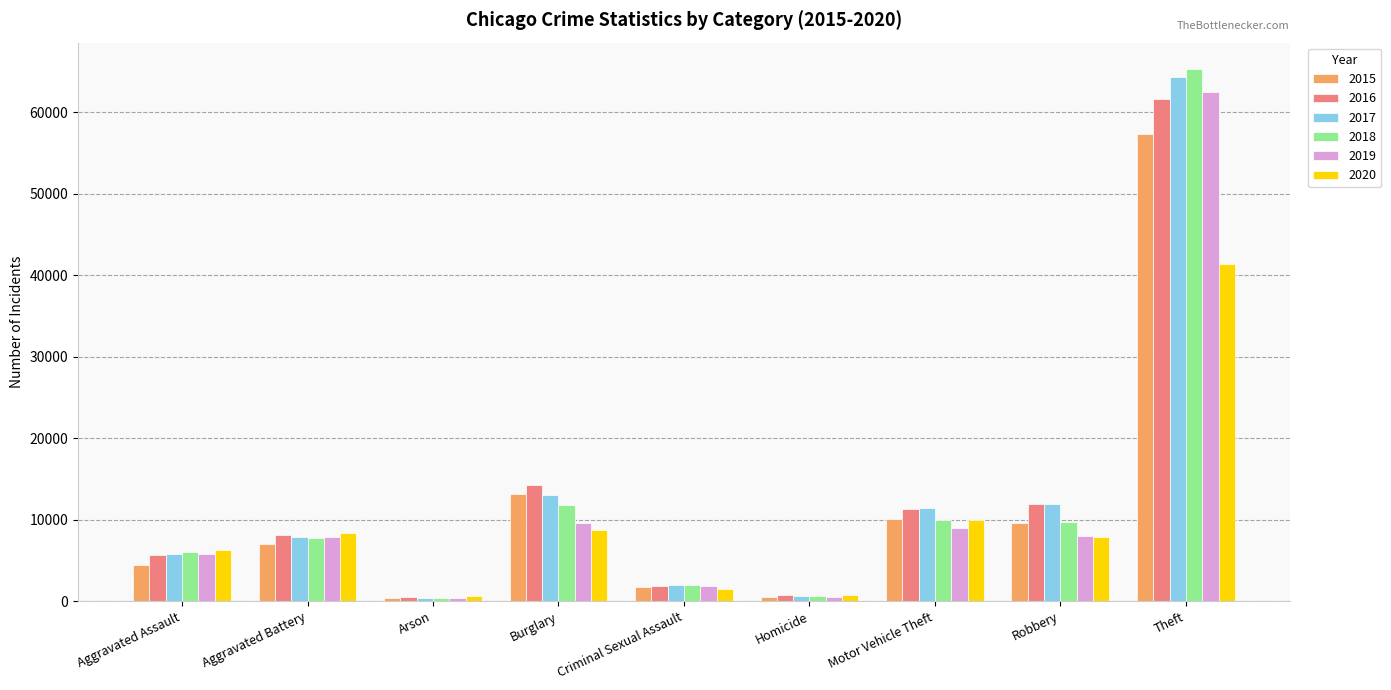

How many data points in 2018 are less than 7735?

4